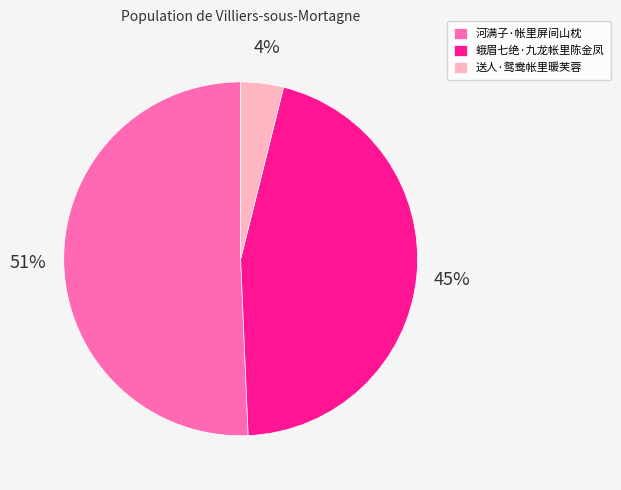

Which slice is the largest?

河满子·帐里屏间山枕